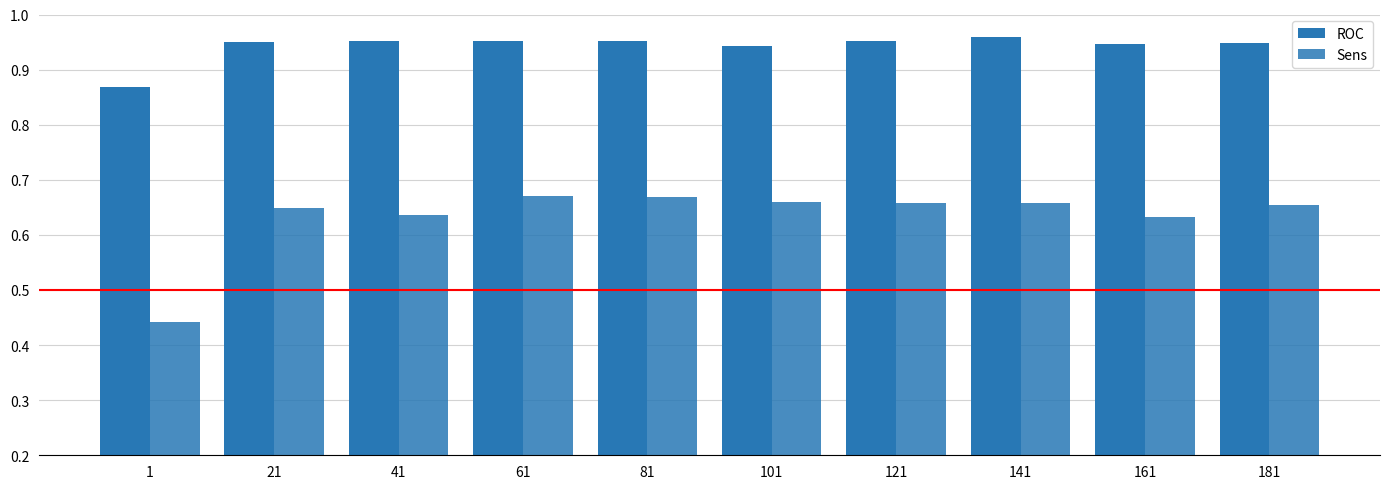

Is it true that Sens equals 1.1 at 21?

False